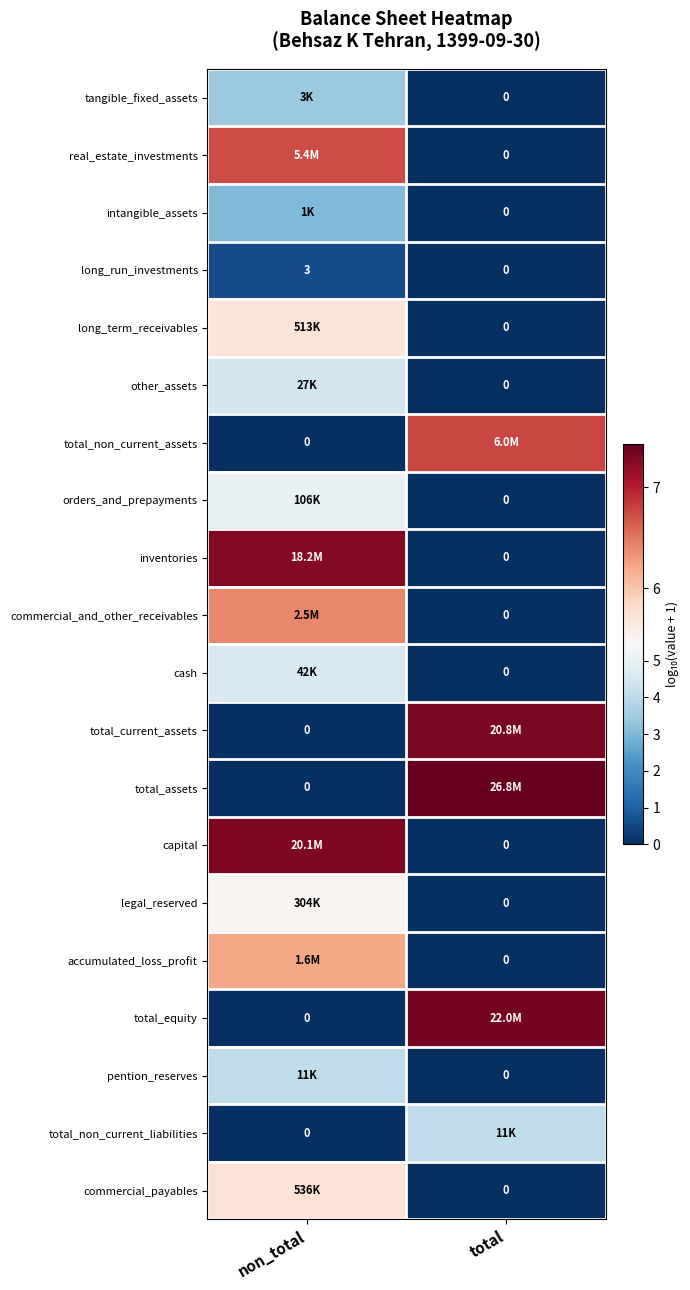

Is the value of total_equity at total greater than the value of legal_reserved at total?

Yes